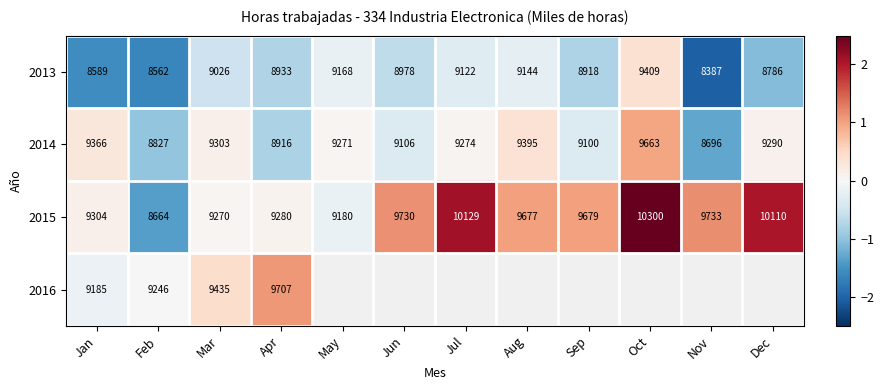

At which label does 2014 first exceed 9274?

Jan